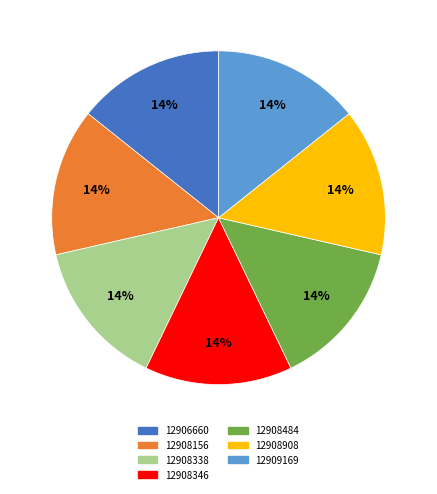

How many segments does this pie chart have?

7